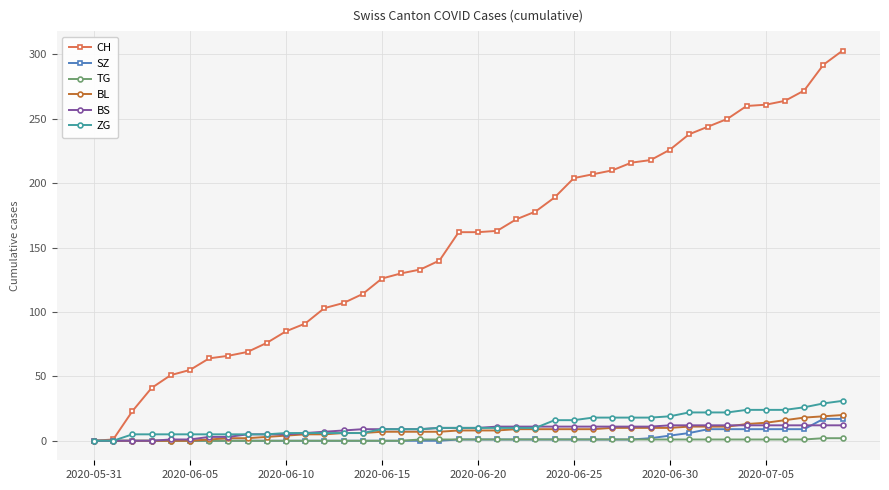

How many categories are shown in the chart?

40